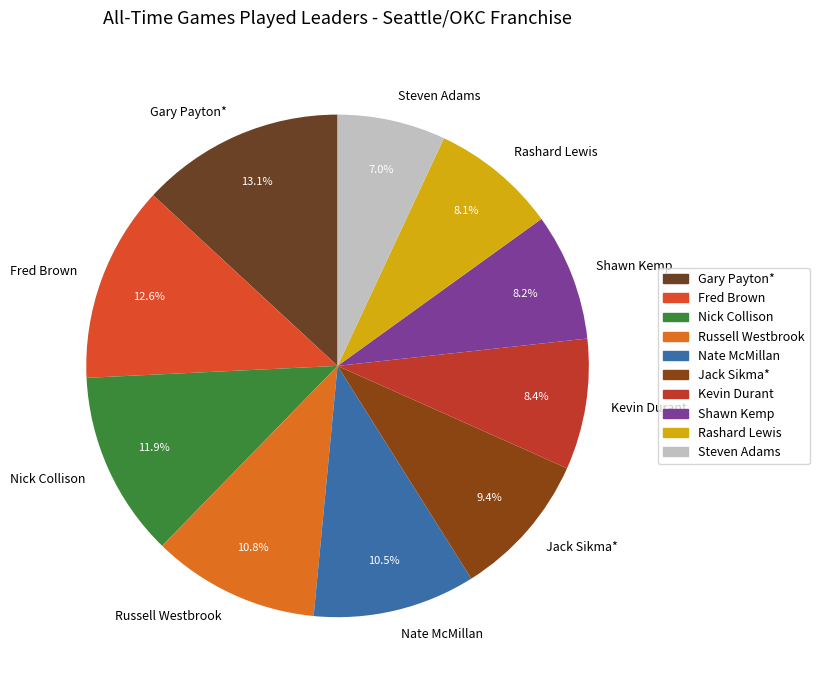

Do Nate McMillan and Rashard Lewis together represent more than half of the pie?

No